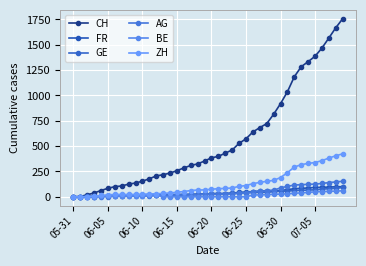

Reading right to left, extract all data points from this chart.

CH: 1757	1668	1567	1468	1387	1334	1284	1185	1037	919	814	722	683	640	572	528	462	431	399	385	353	325	309	285	258	234	218	206	178	154	136	125	107	100	84	62	38	20	3	0
FR: 100	99	96	94	92	87	84	79	72	61	61	61	56	52	47	44	36	32	32	32	27	26	24	23	22	22	20	16	16	15	13	13	9	7	7	5	3	2	0	0
GE: 92	84	80	76	69	67	64	62	57	56	52	44	43	43	40	38	36	32	31	31	27	23	23	22	22	20	20	20	16	16	14	14	13	13	10	8	6	4	1	0
AG: 153	147	140	132	125	123	120	116	103	88	65	59	55	50	40	35	28	28	26	26	23	21	18	18	17	16	14	13	10	7	7	5	5	5	3	3	1	0	0	0
BE: 59	57	53	52	49	43	39	35	29	27	25	21	19	18	0	0	0	0	0	0	0	0	0	0	0	0	0	17	14	9	9	8	8	8	6	4	2	1	0	0
ZH: 424	405	382	357	338	330	317	294	238	190	162	153	142	130	111	103	87	83	80	75	68	67	62	52	45	38	33	30	28	26	23	23	23	23	19	13	5	2	0	0